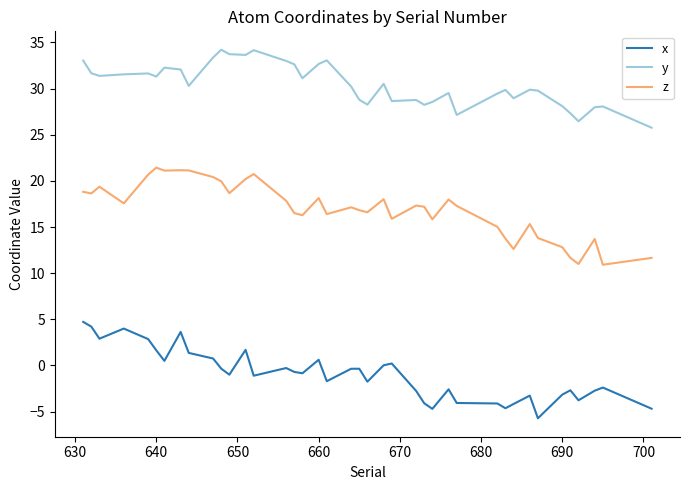

True or false: y and z cross at least once.

False